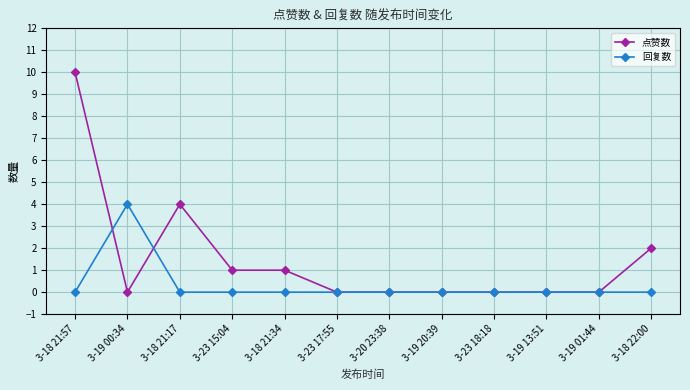

Where is the first local maximum for 点赞数?

3-18 21:17